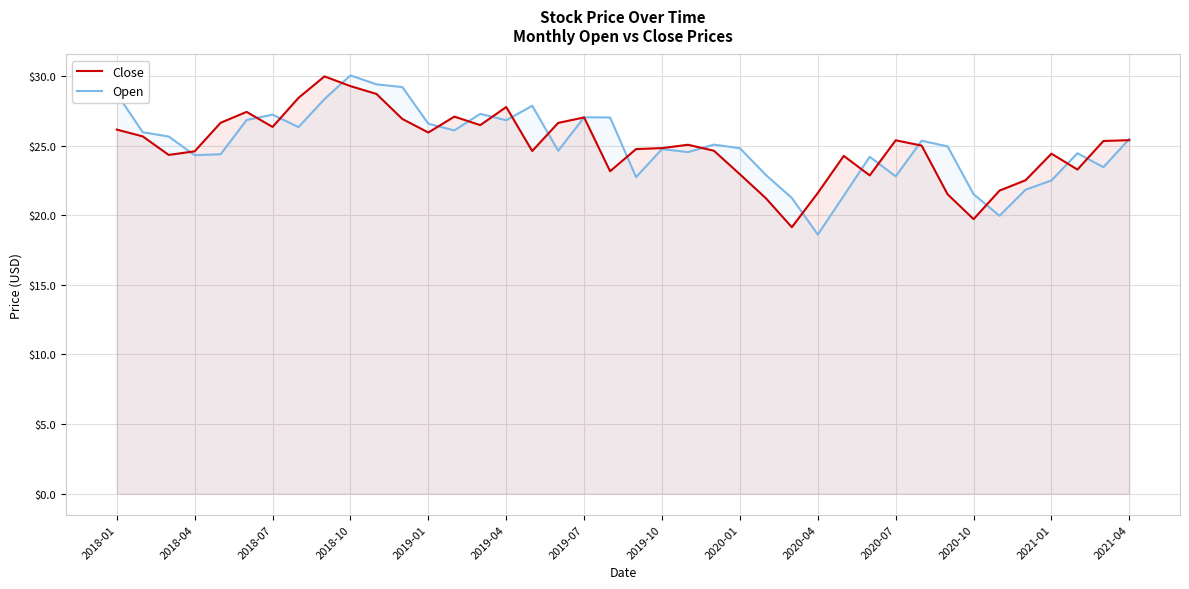

Which series has the largest total across all categories?

Open